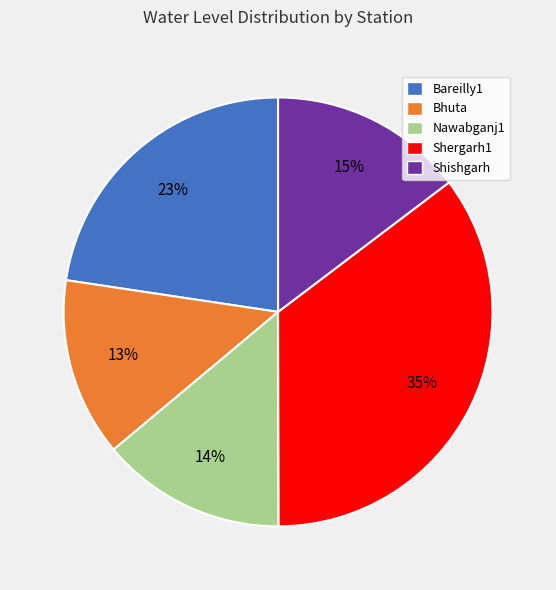

Does Shishgarh account for over 50% of the chart?

No